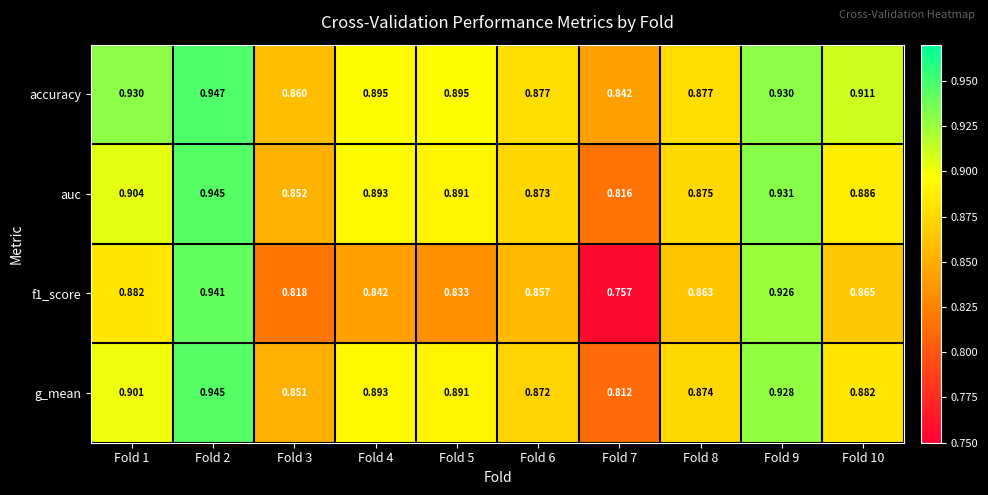

Which series has the largest total across all categories?

accuracy